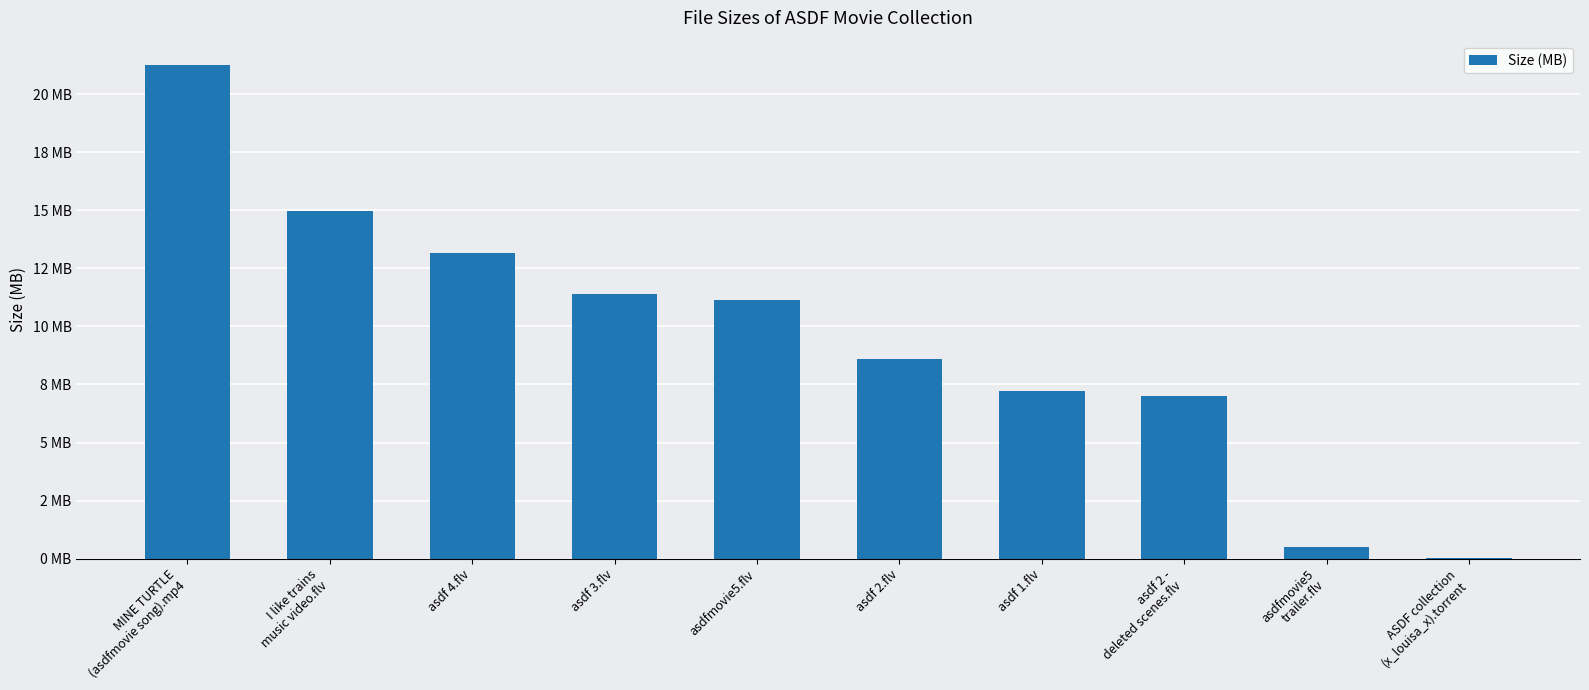

The value at MINE TURTLE
(asdfmovie song).mp4 is 7.6. True or false?

False